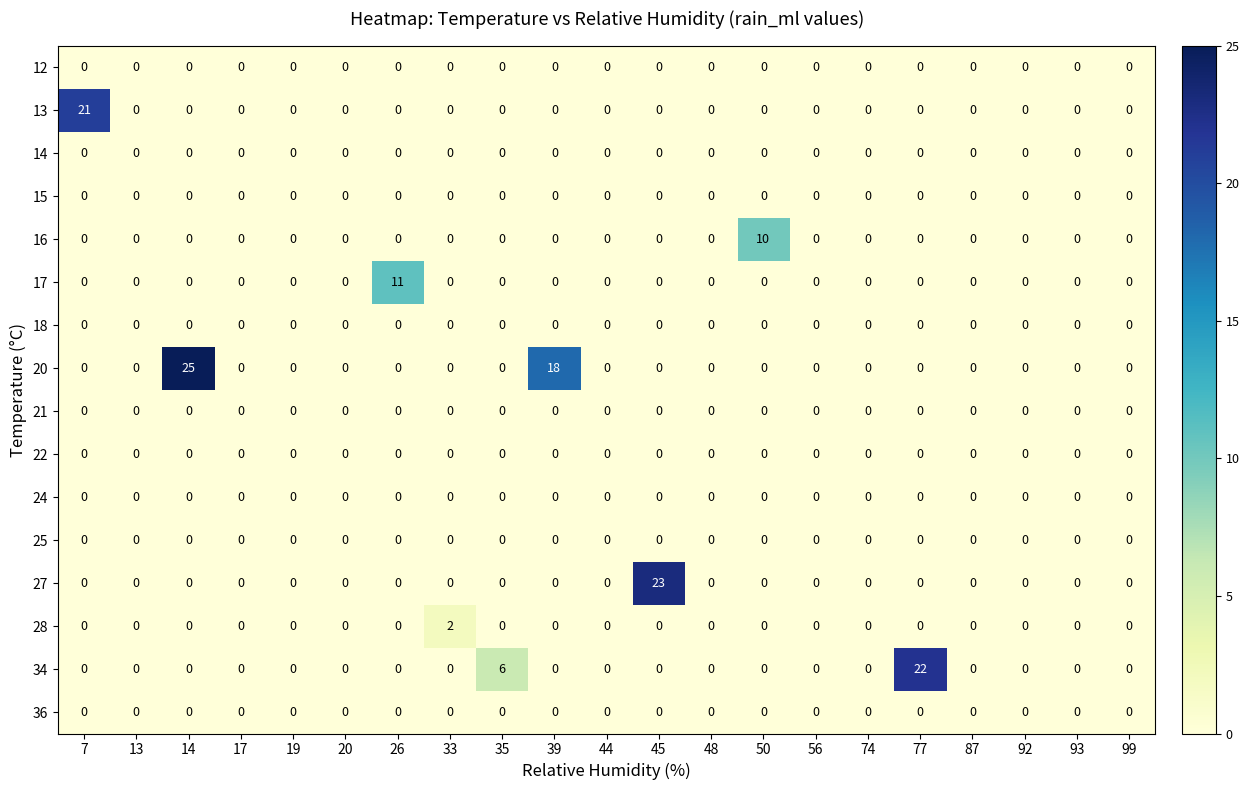

At how many categories does at least one series exceed 8?

7